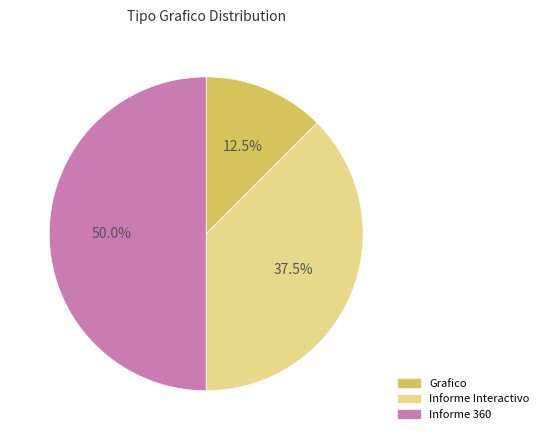

Which slice is the largest?

Informe 360